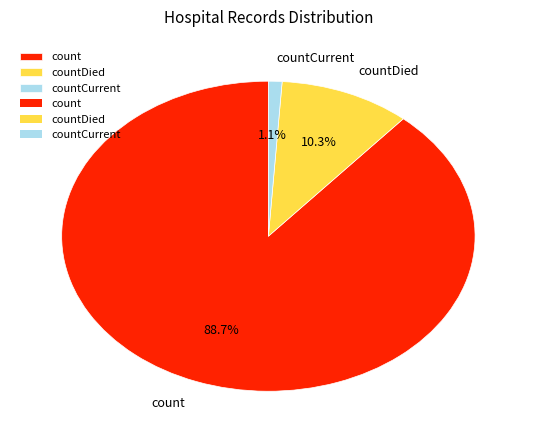

What is the largest slice in the pie chart?

count